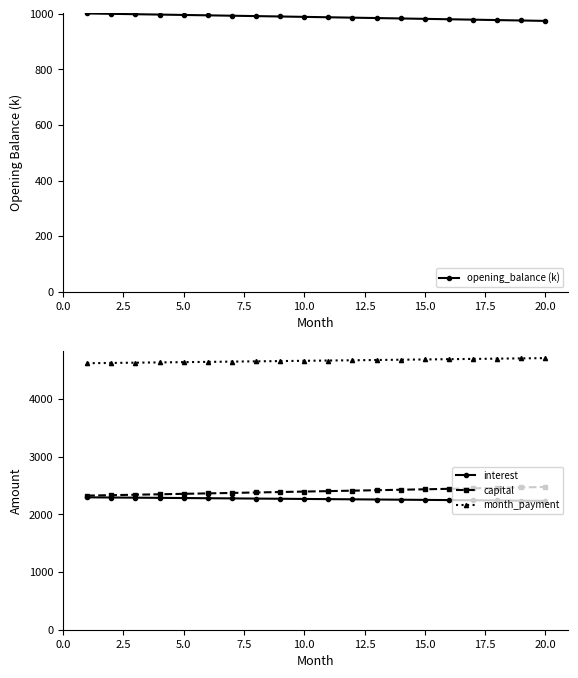

True or false: opening_balance (k) and interest intersect in this chart.

False